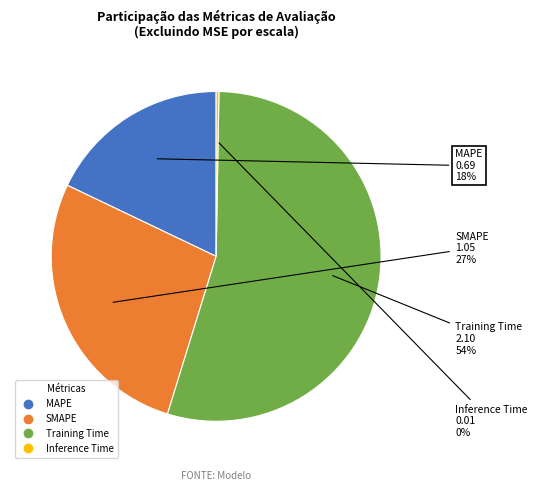

Which category has the biggest portion of the pie?

Training Time